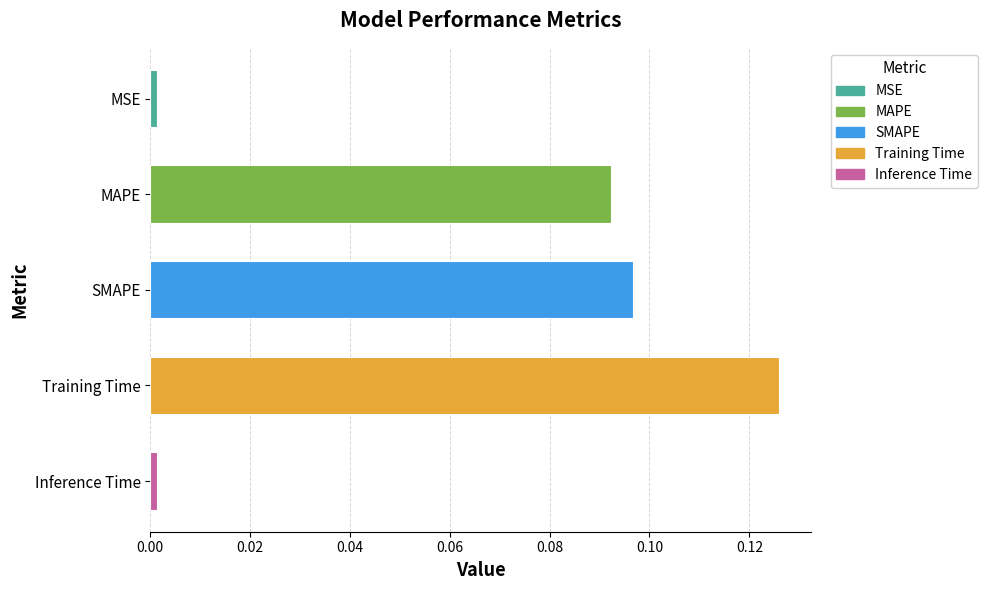

What is the sum of all values?

0.3